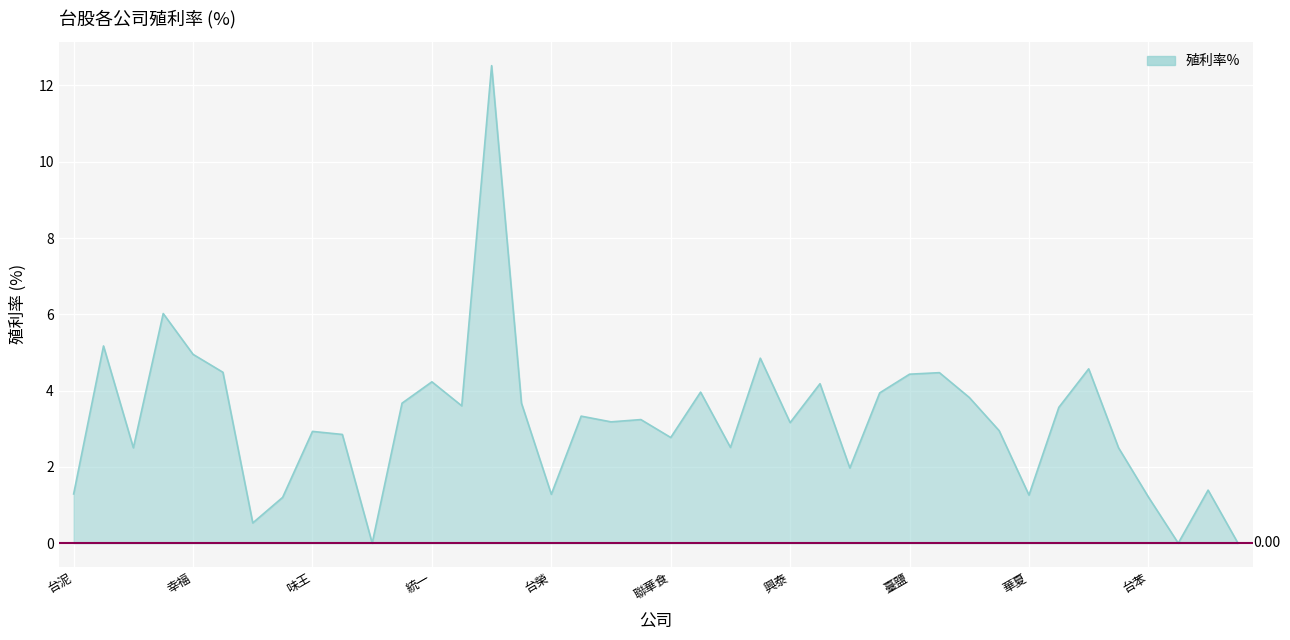

What position from the left is 聯華食?

21